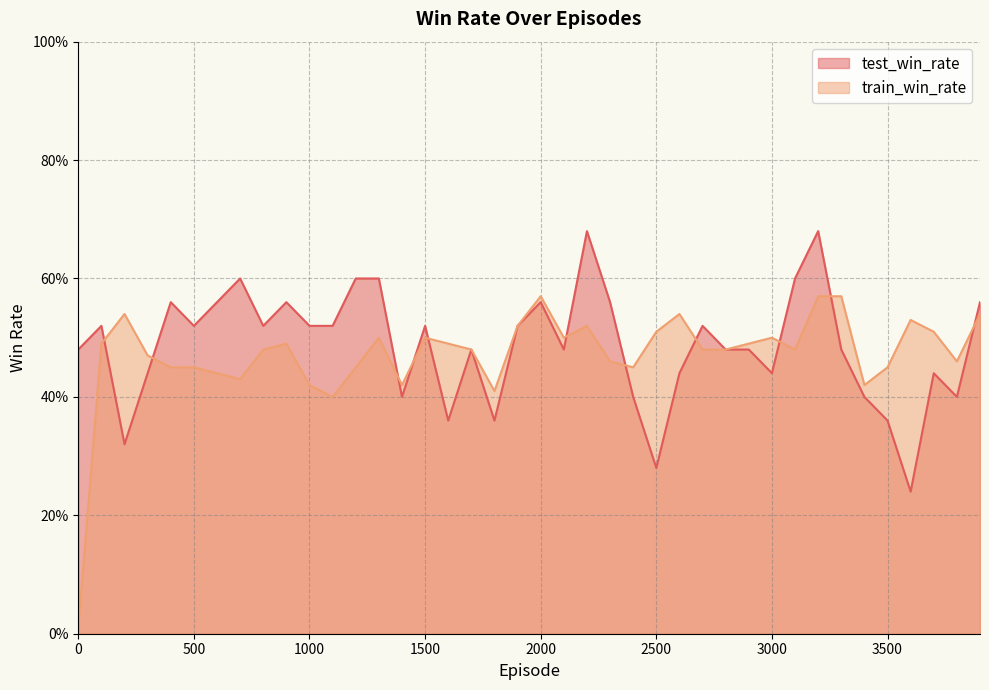

Does the chart display data point markers on the line(s)?

No